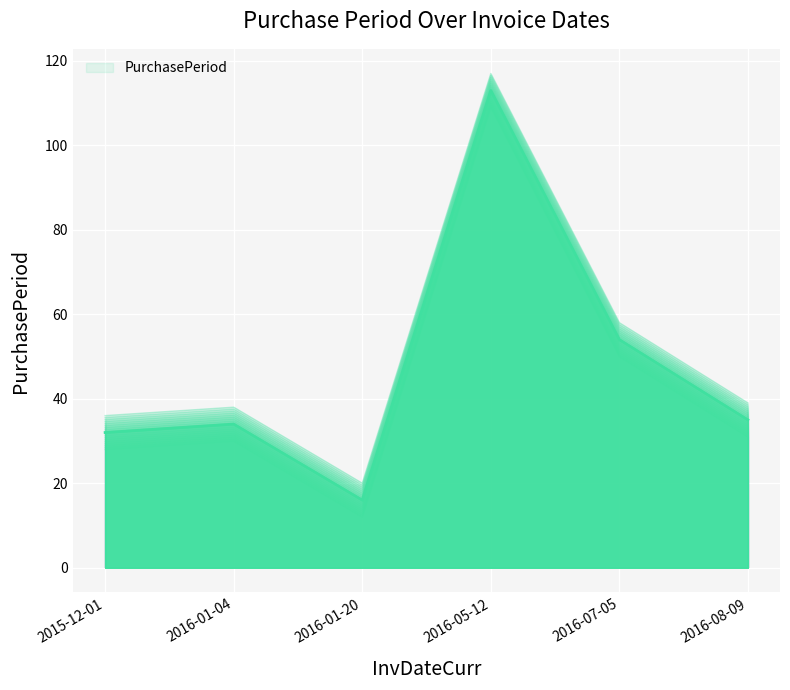

List the labels in order of value, largest first.

2016-05-12, 2016-07-05, 2016-08-09, 2016-01-04, 2015-12-01, 2016-01-20